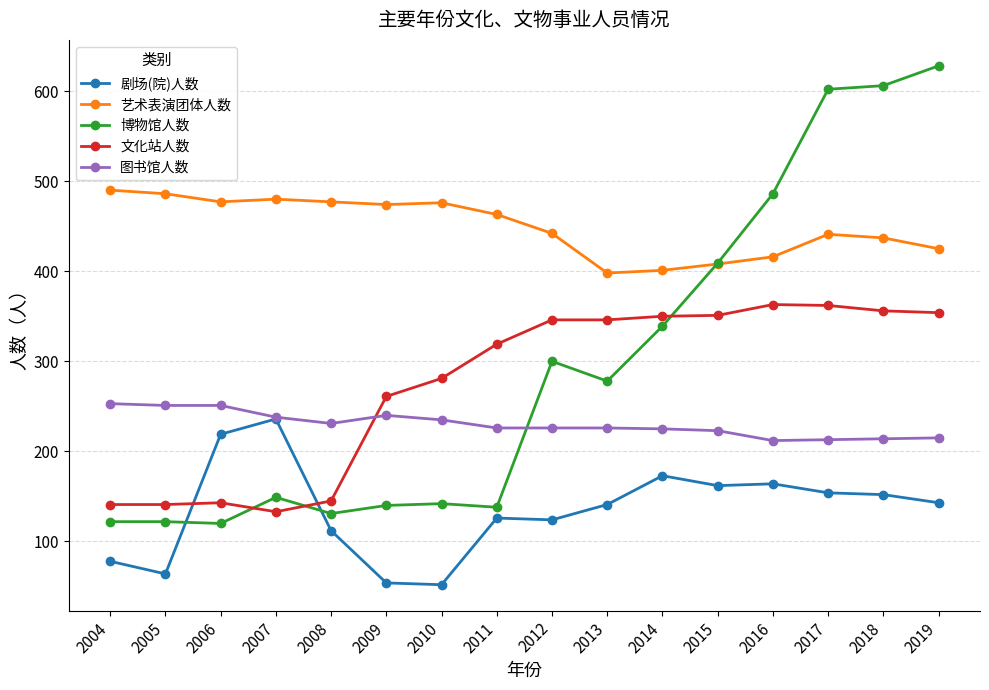

What is the difference between the second highest and minimum values in the 剧场(院)人数 series?

167